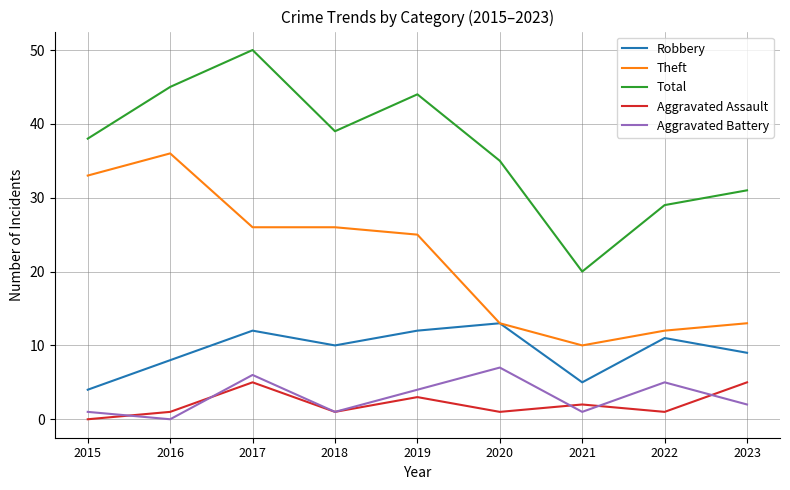

Rank the series at 2023 from highest to lowest value.

Total, Theft, Robbery, Aggravated Assault, Aggravated Battery